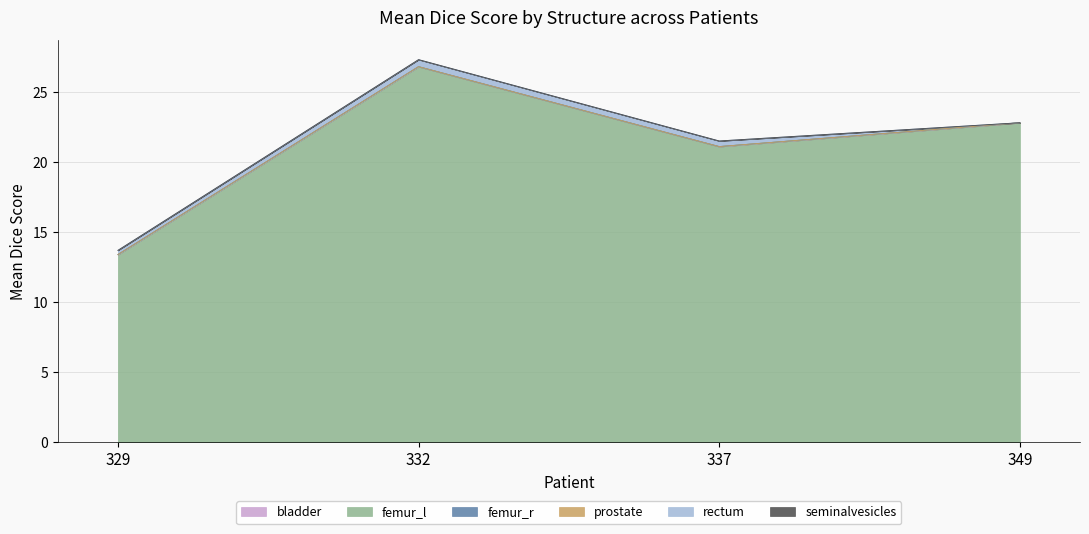

True or false: prostate and femur_l cross at least once.

False